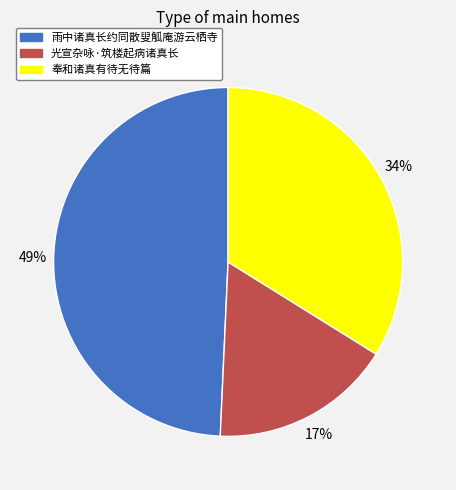

Is the sum of 光宣杂咏·筑楼起病诸真长 and 奉和诸真有待无待篇 greater than half?

Yes